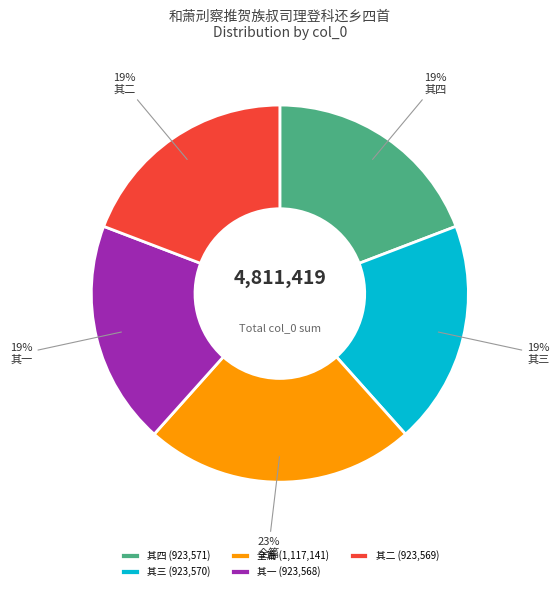

What is the ratio of the value at 其二 to the value at 其一?

1.0